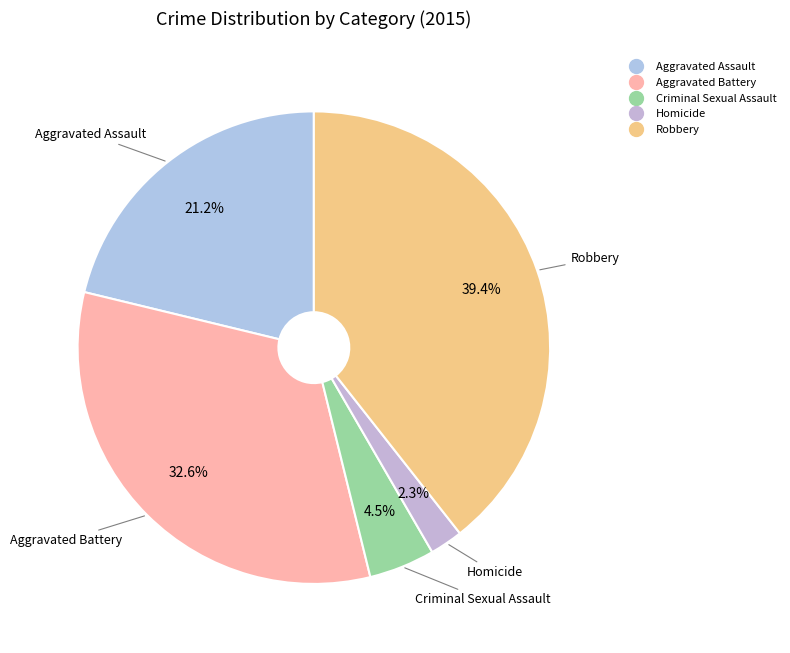

Which slice is the smallest?

Homicide